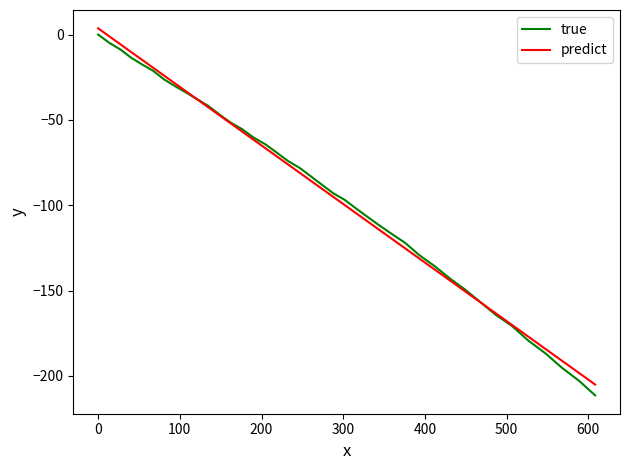

What is the smallest value displayed?

-211.4